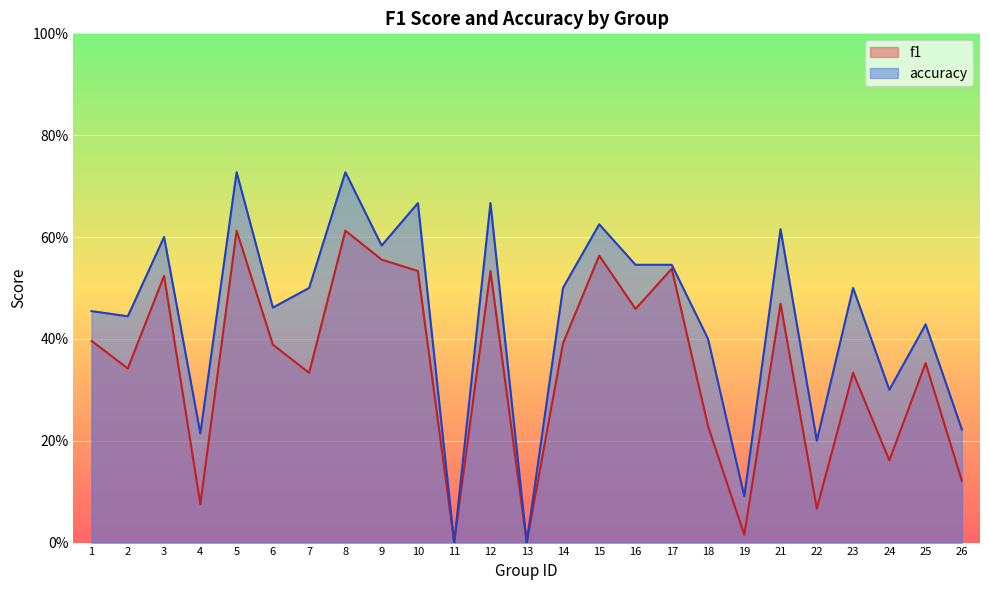

True or false: accuracy and f1 intersect in this chart.

False